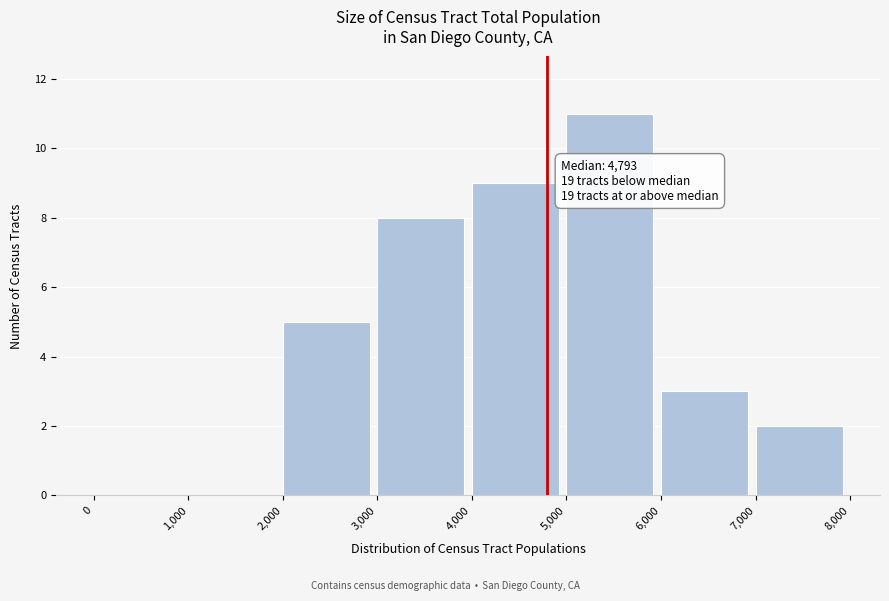

Which range on the x-axis has the tallest bar?

5,000 to 6,000